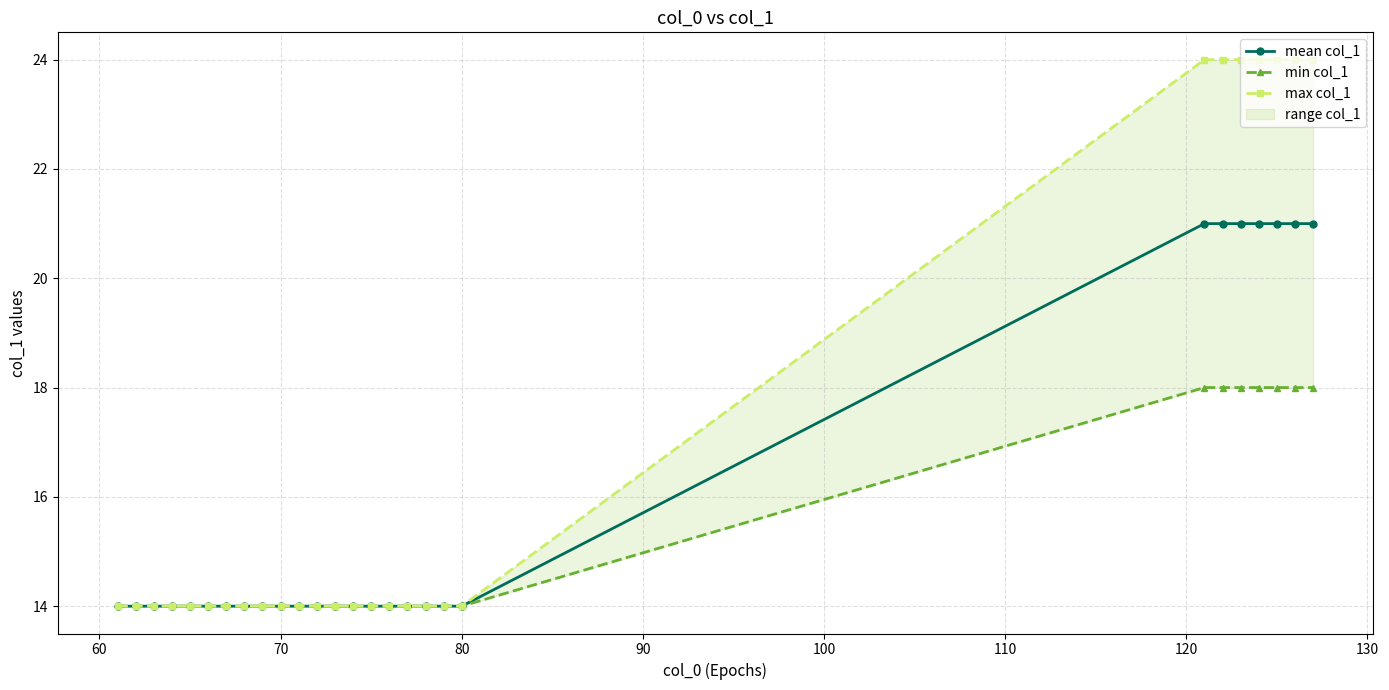

What is the value of the min col_1 point at the 10th from the left?

14